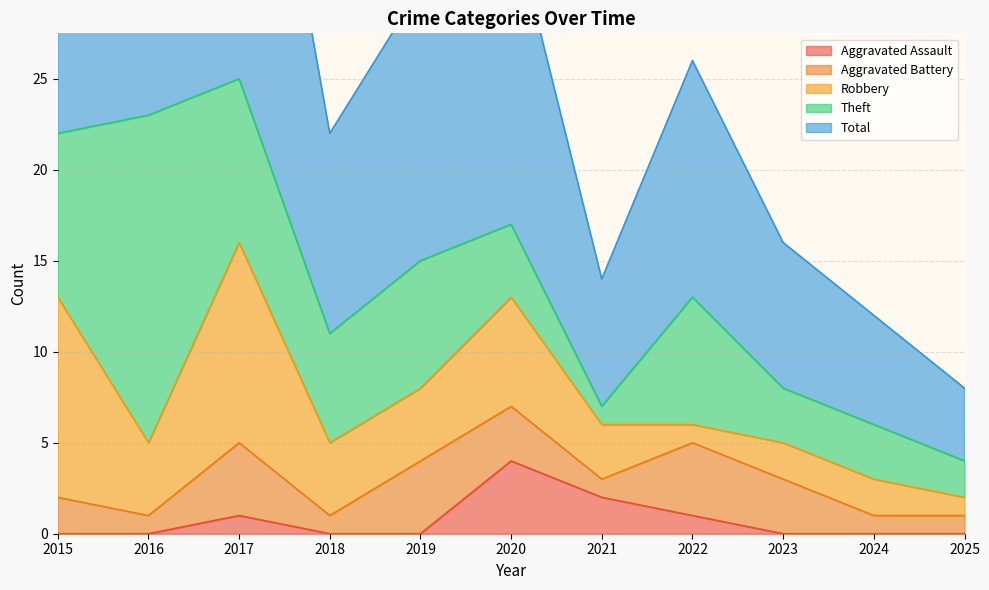

The value of Theft at 2017 is 2. True or false?

False